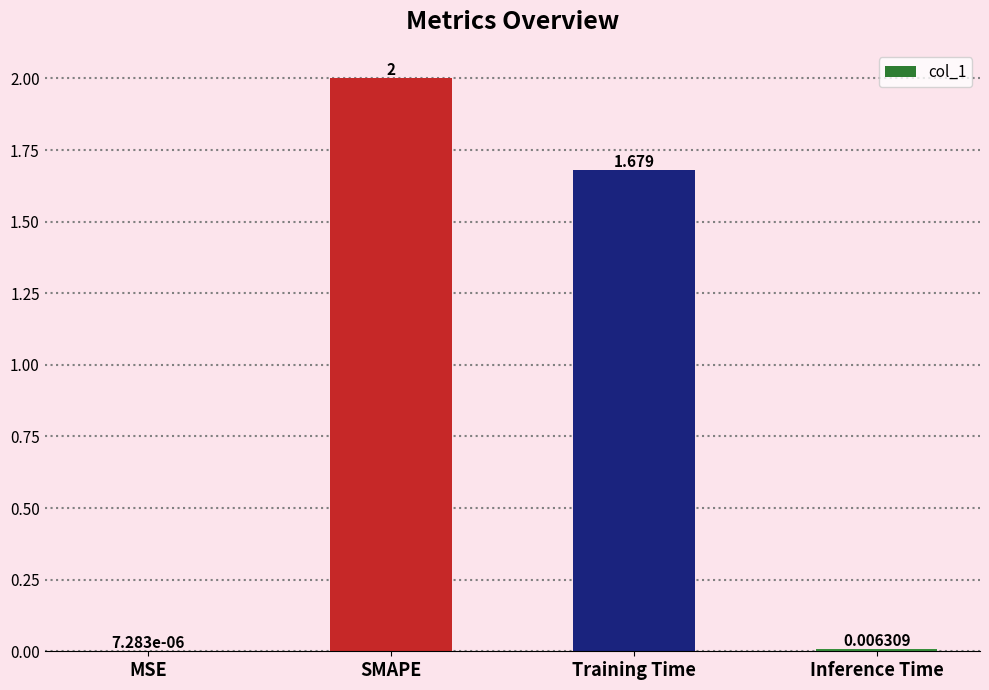

Where does the data first go above 1?

SMAPE